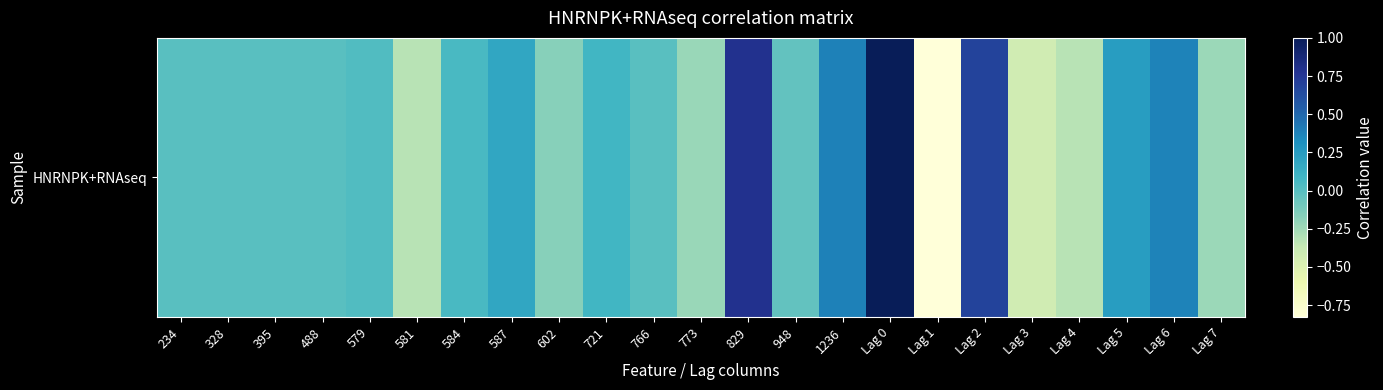

Which category has the lowest value across all series?

Lag 1